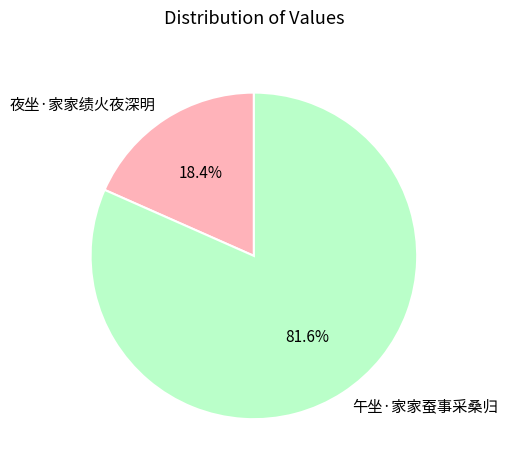

Approximately how many times larger is the value at 午坐·家家蚕事采桑归 compared to 夜坐·家家绩火夜深明?

4.4